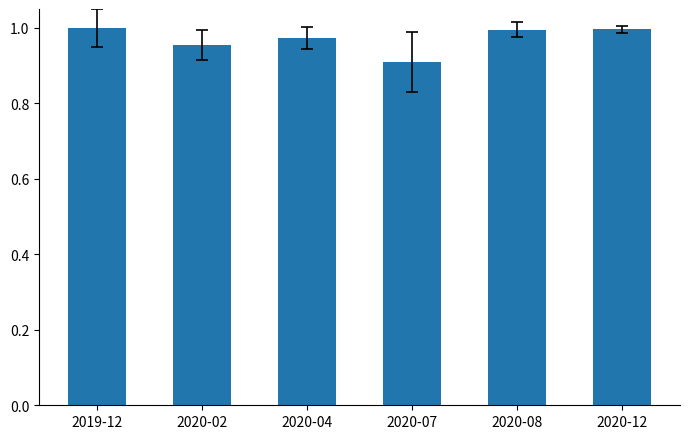

What is the label of the 6th bar from the left?

2020-12